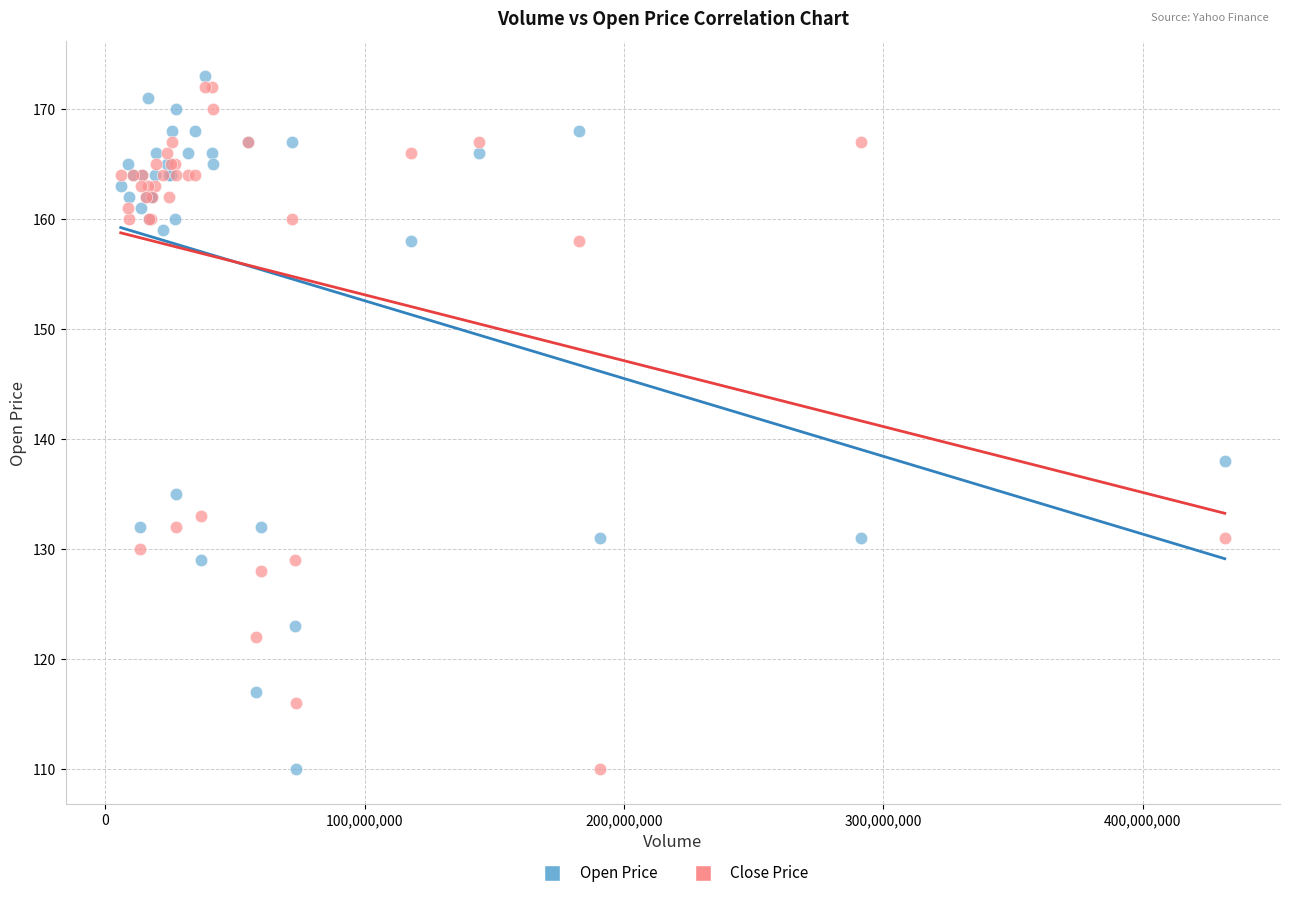

What is the X range (max minus min) for the scatter plot?

425671600